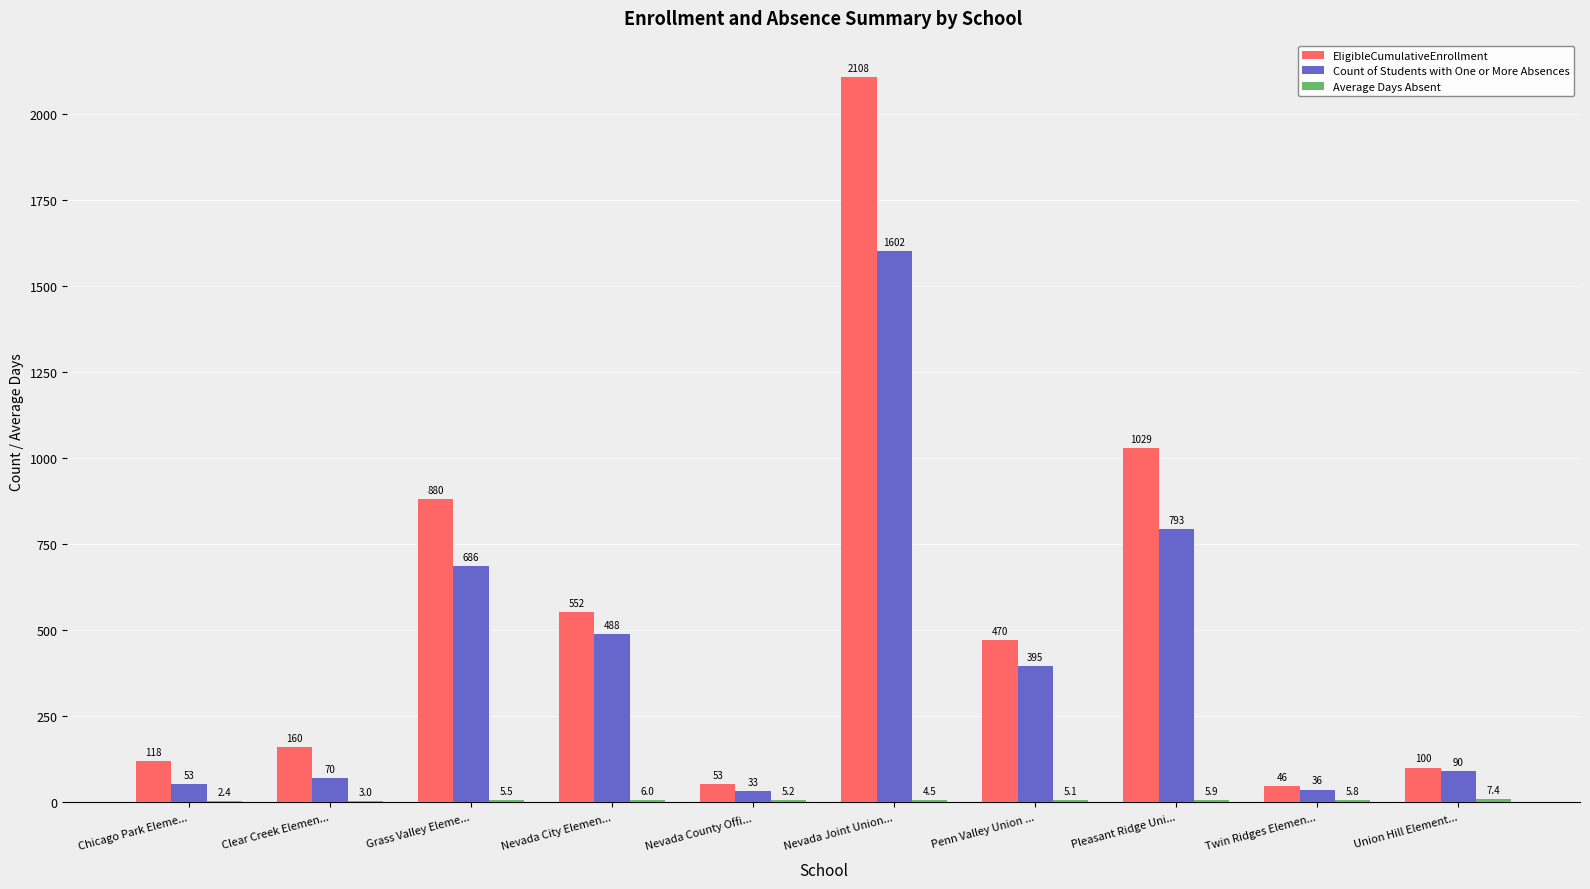

At which category does the chart reach its peak across all series?

Nevada Joint Union...